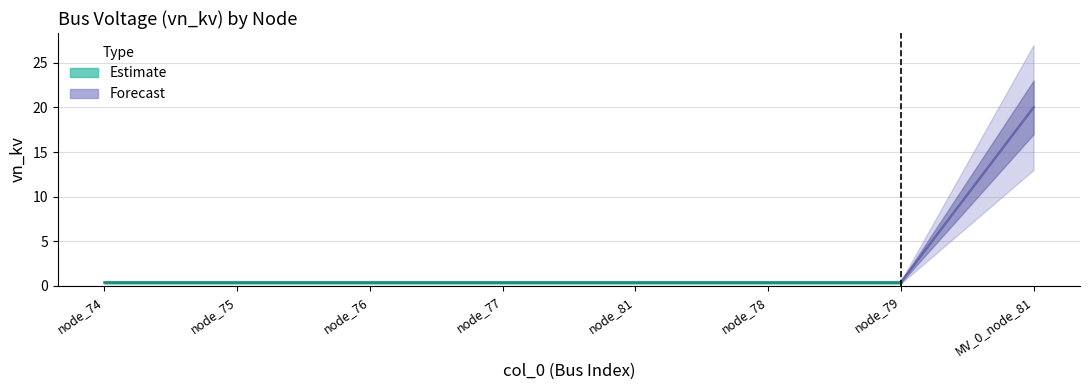

Rank the categories by value from highest to lowest.

7, 0, 1, 2, 3, 4, 5, 6